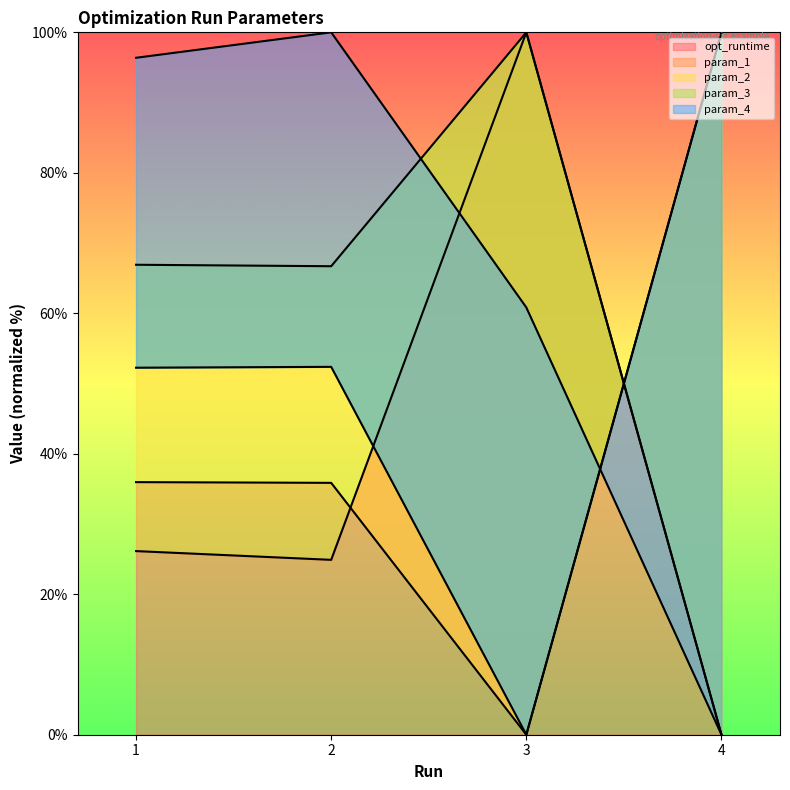

What is the value of the opt_runtime point at the 3rd from the left?

100.0